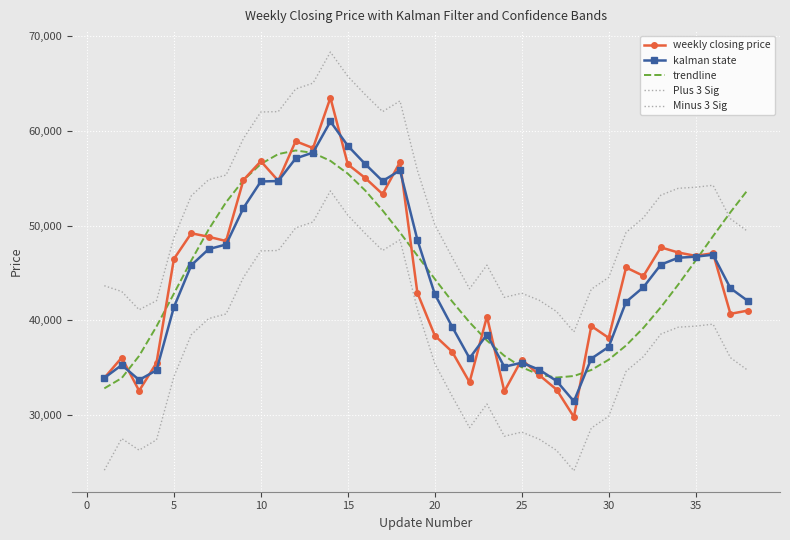

True or false: weekly closing price and Minus 3 Sig intersect in this chart.

False